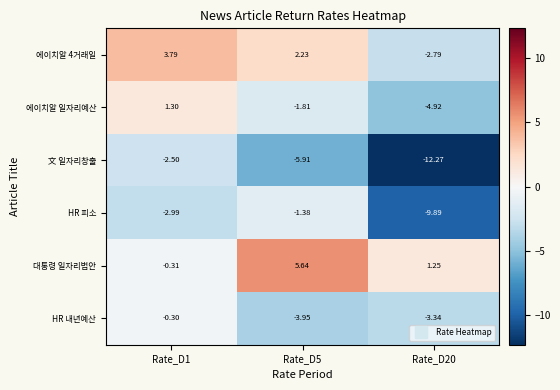

Which series has the largest total across all categories?

대통령 일자리법안